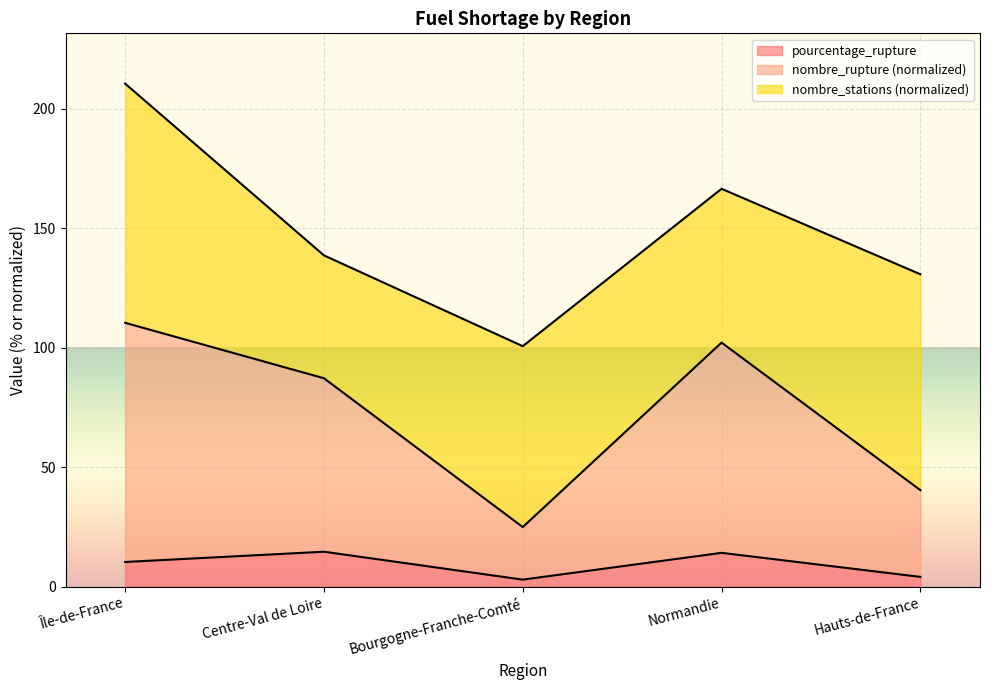

What is the total value across all series at Île-de-France?

210.4